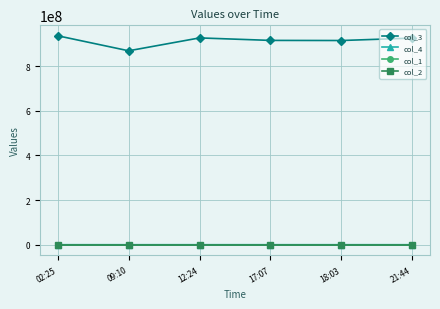

What is the label of the 1st point from the right?

21:44